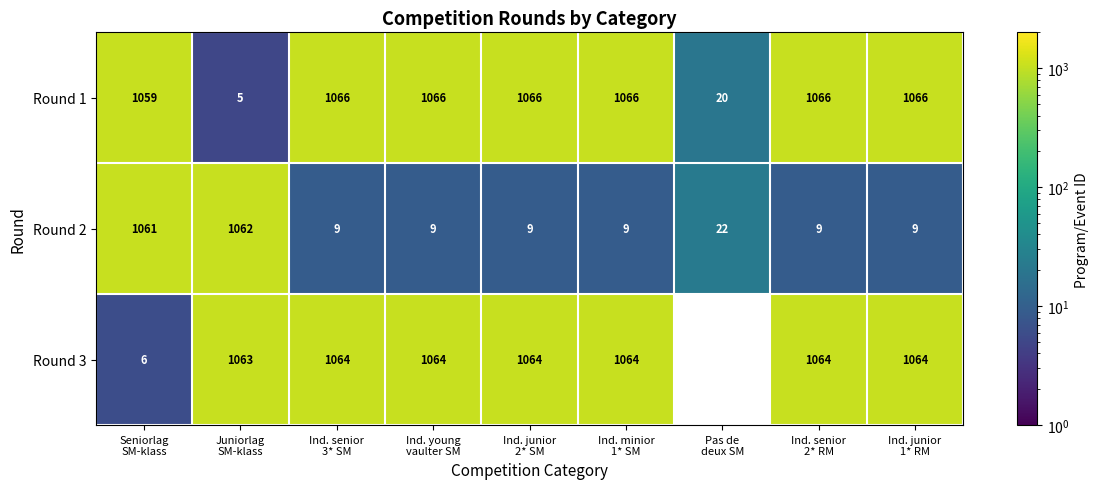

What is the difference between the maximum and minimum values in the Round 1 series?

1061